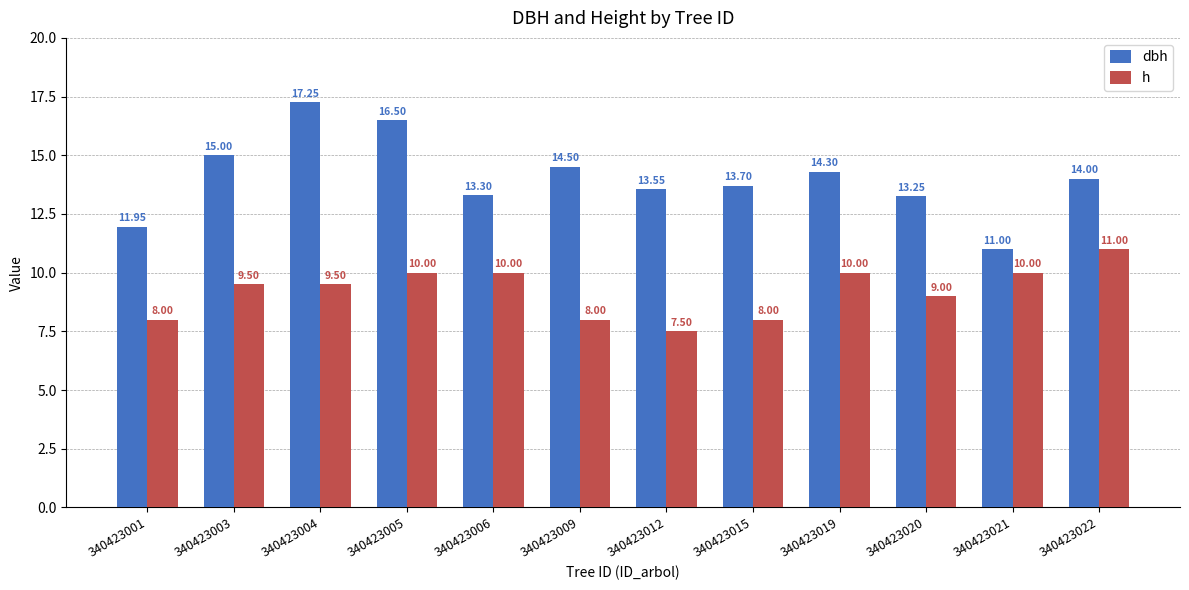

At which label does h first exceed 9?

340423003